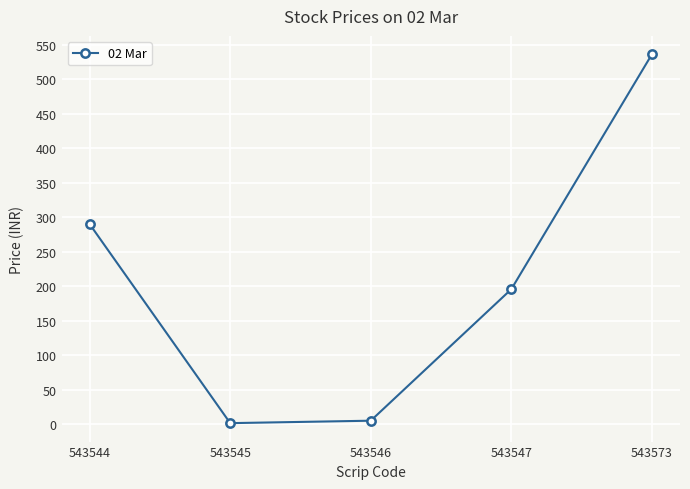

What is the sum of all values?

1028.4